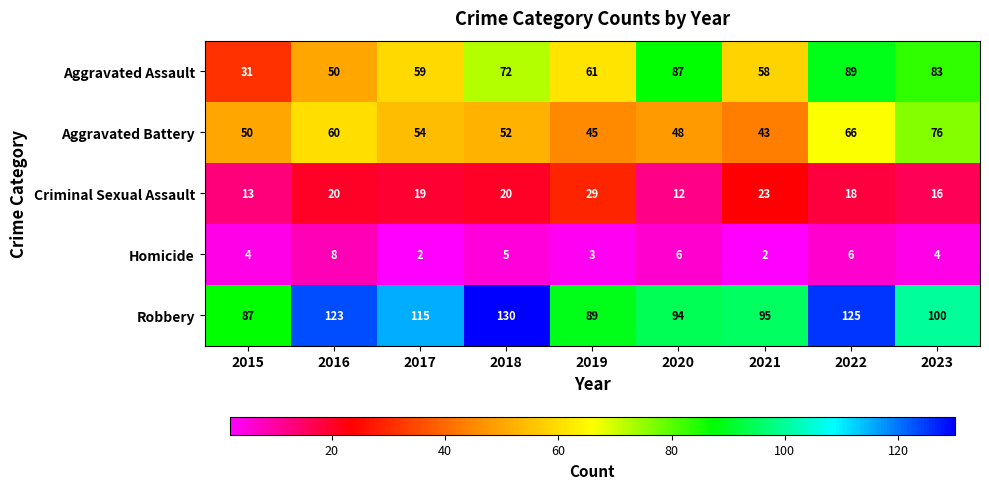

At how many categories does at least one series exceed 103?

4